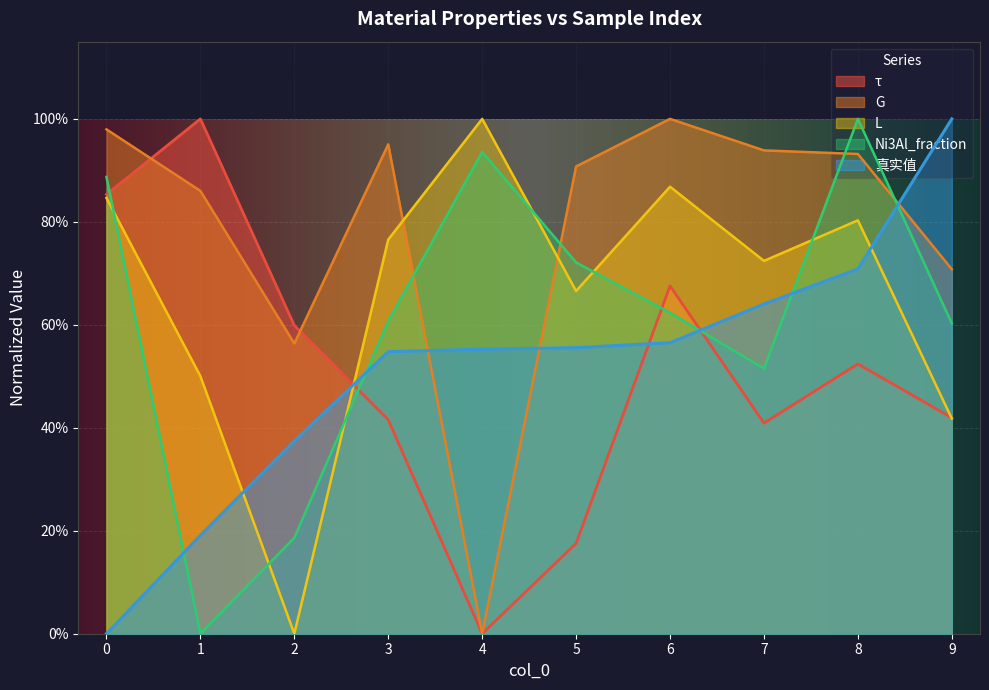

At which label does G reach its peak?

6